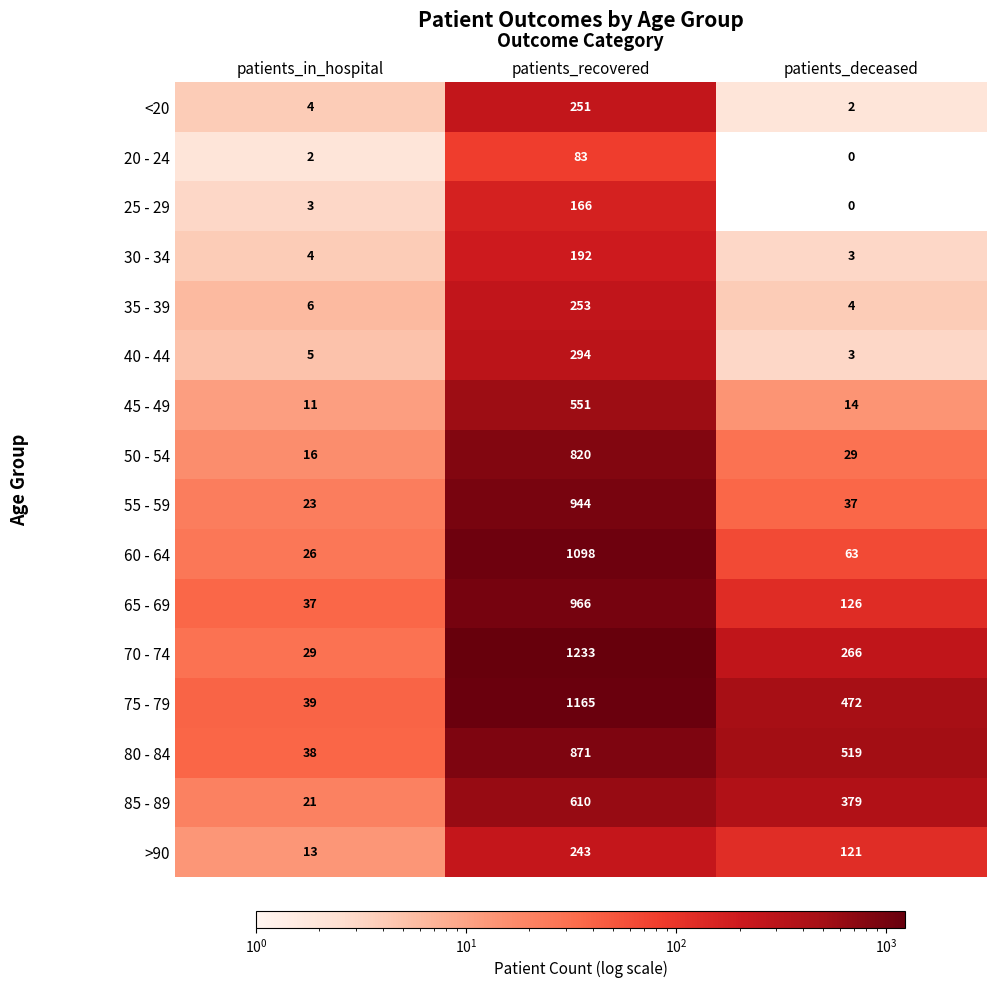

What is the total value across all series at patients_in_hospital?

277